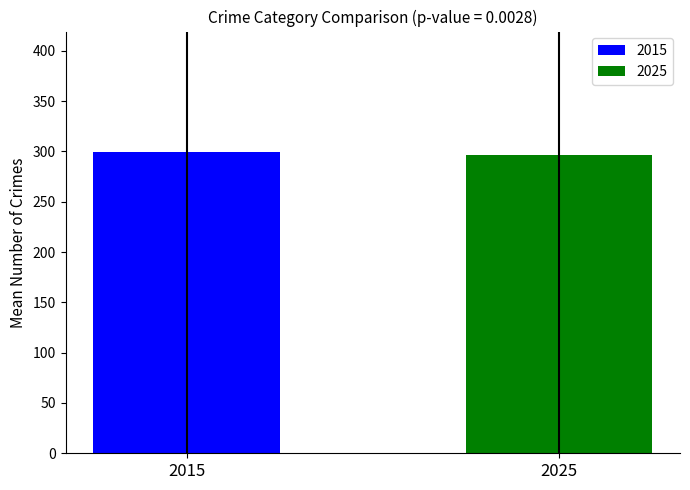

What is the average value?

297.8